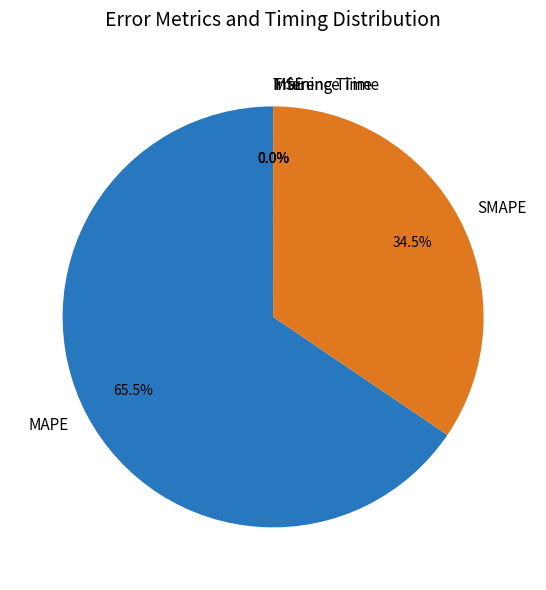

Which category has the biggest portion of the pie?

MAPE